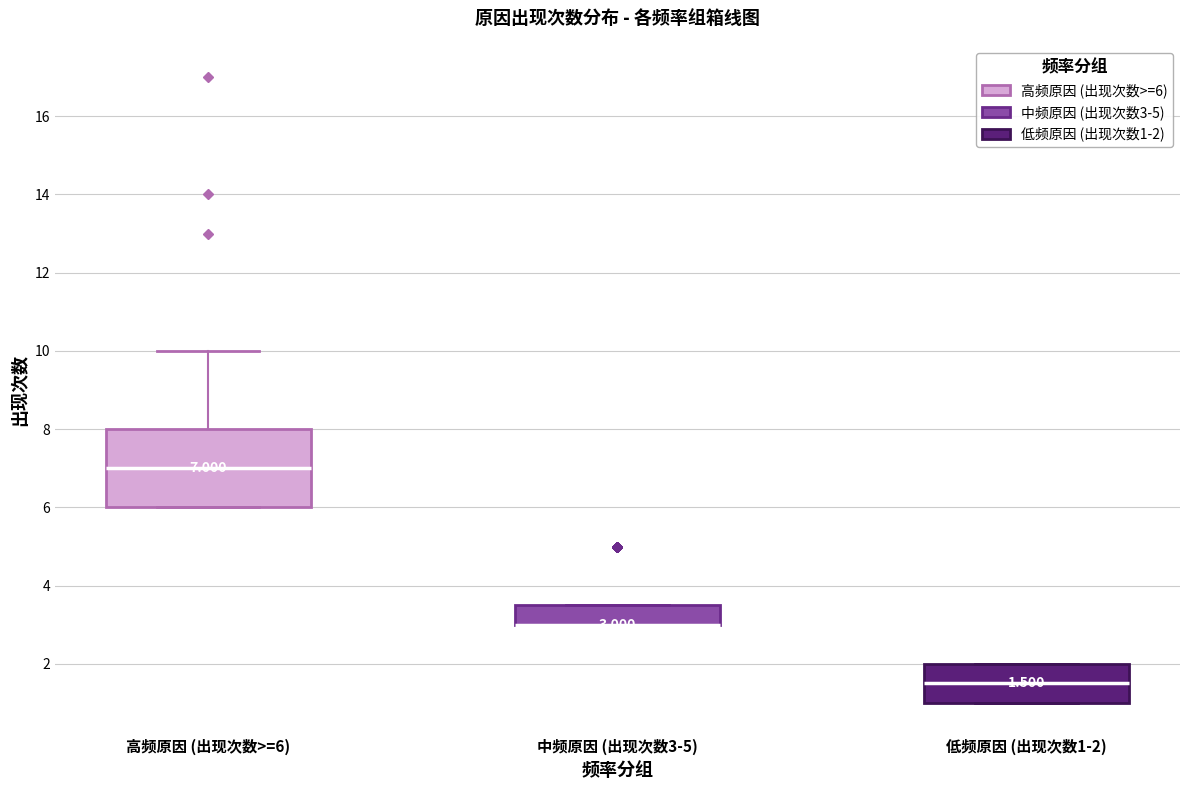

Comparing the boxes themselves (not the whiskers), which one is the tallest?

高频原因 (出现次数>=6)